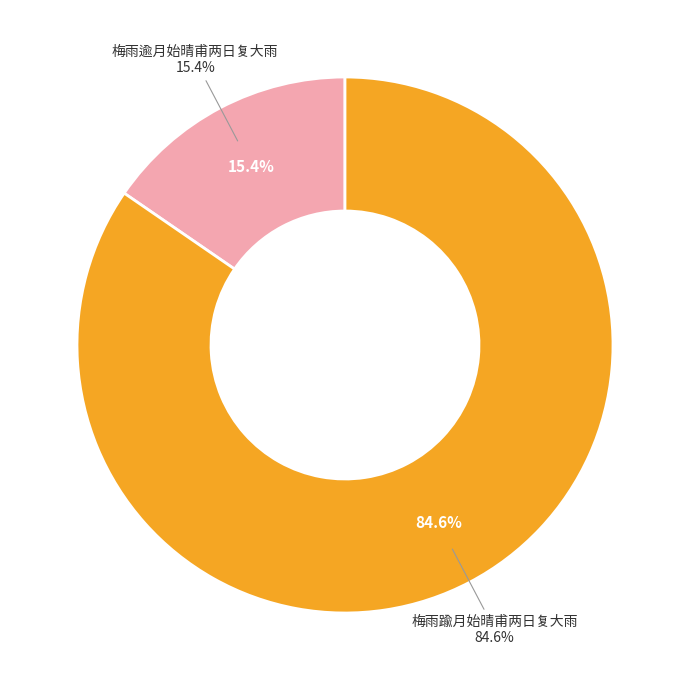

To the nearest percent, what is the combined percentage of 梅雨逾月始晴甫两日复大雨 and 梅雨踰月始晴甫两日复大雨?

100%